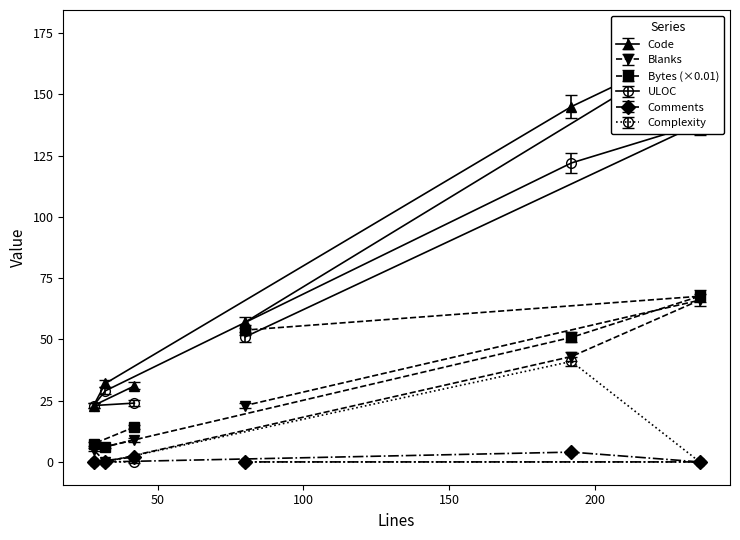

How many interior local valleys does the Bytes series have?

1